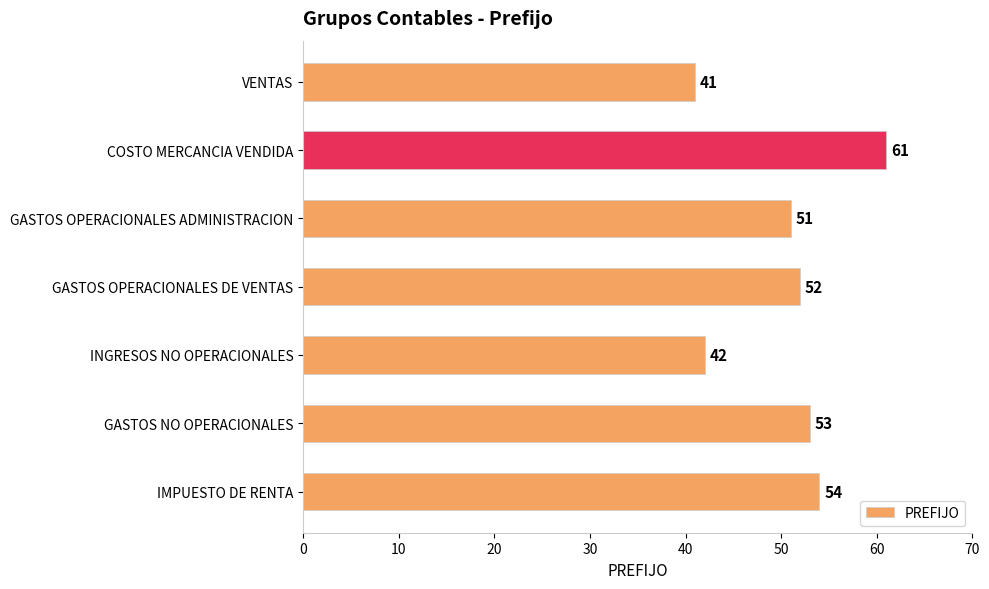

Which category has the highest value across all series?

COSTO MERCANCIA VENDIDA